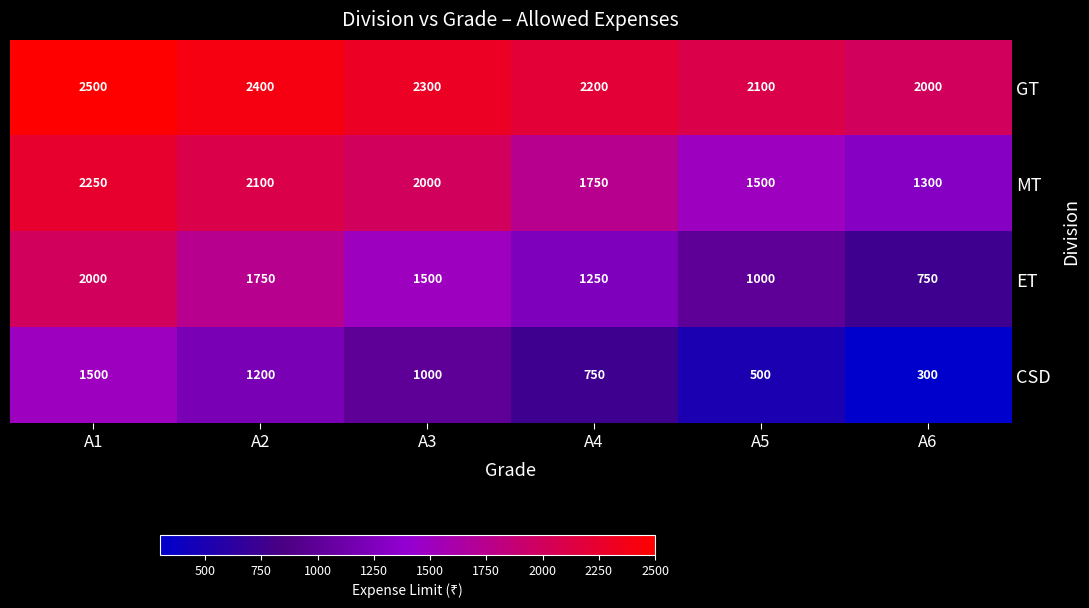

At how many categories does at least one series exceed 1021?

6